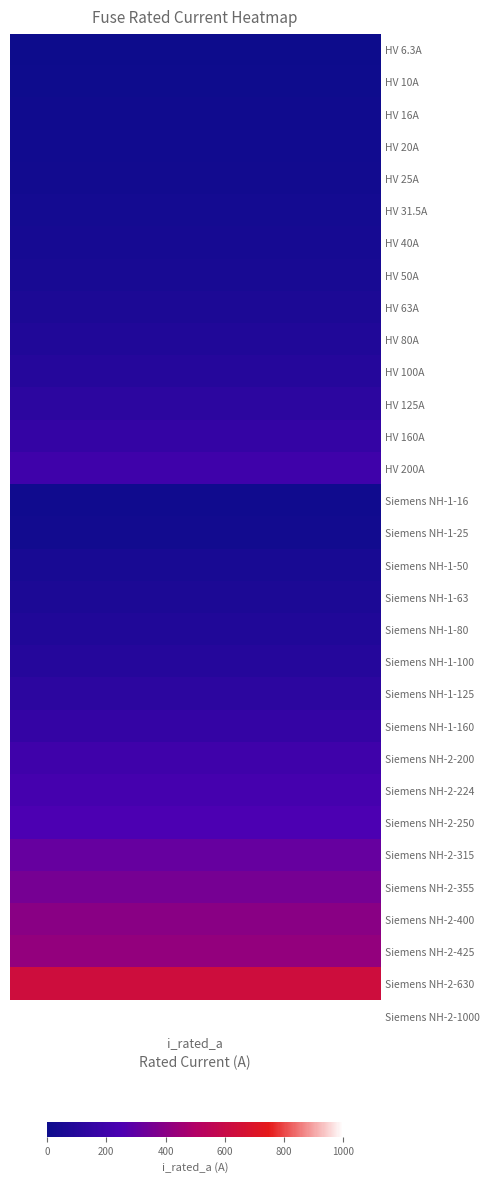

Reading left to right, list all the values displayed in this chart.

6.3	10.0	16.0	20.0	25.0	31.5	40.0	50.0	63.0	80.0	100.0	125.0	160.0	200.0	16.0	25.0	50.0	63.0	80.0	100.0	125.0	160.0	200.0	224.0	250.0	315.0	355.0	400.0	425.0	630.0	1000.0